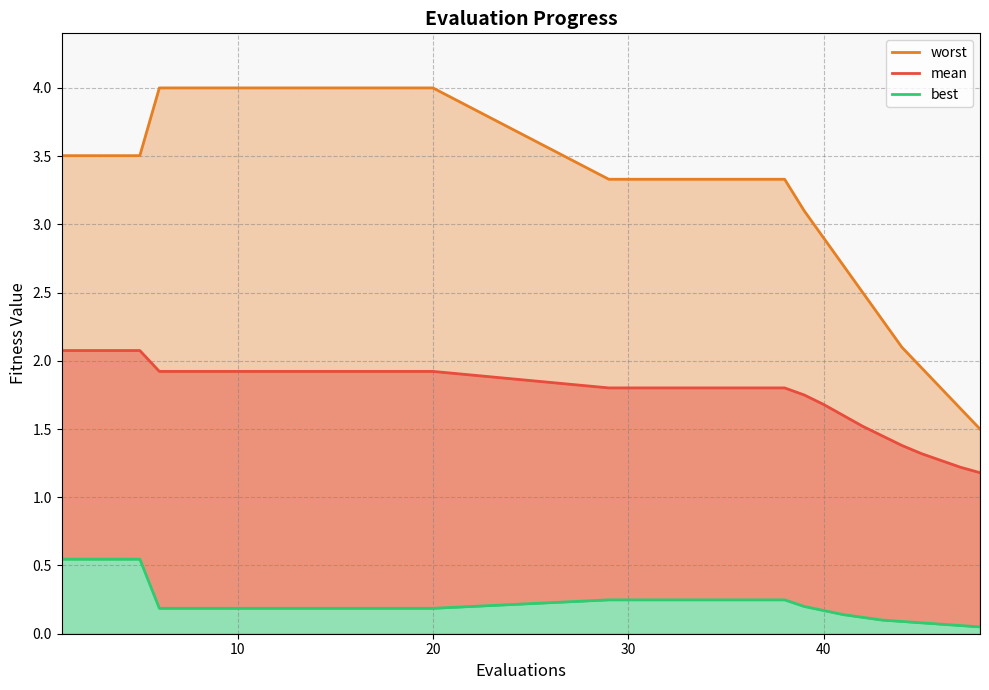

True or false: mean and worst cross at least once.

False